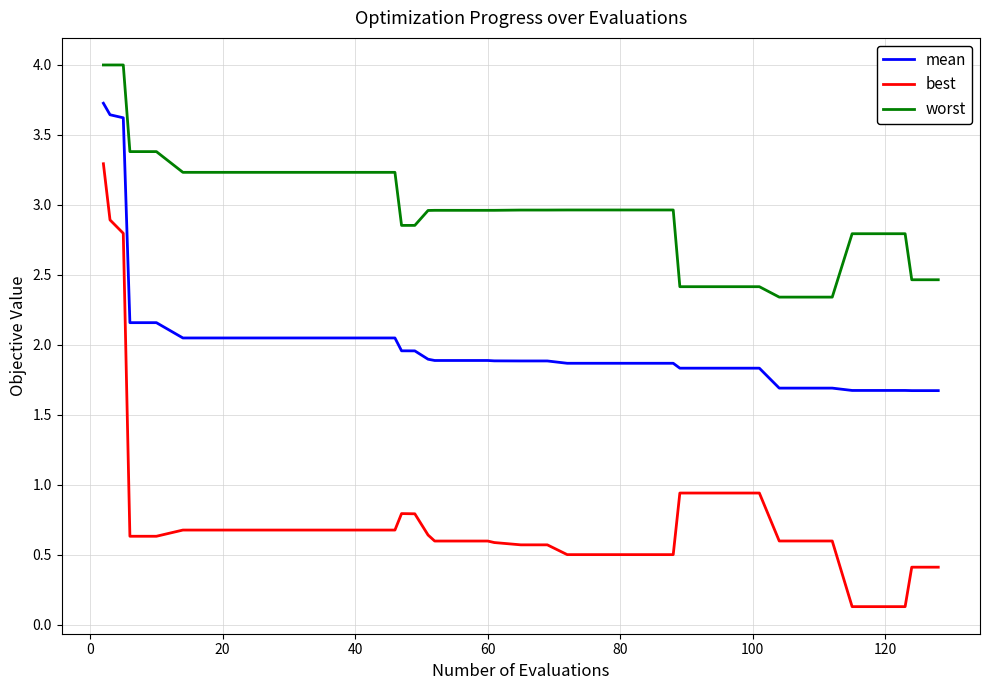

Which series has the widest spread of values?

best